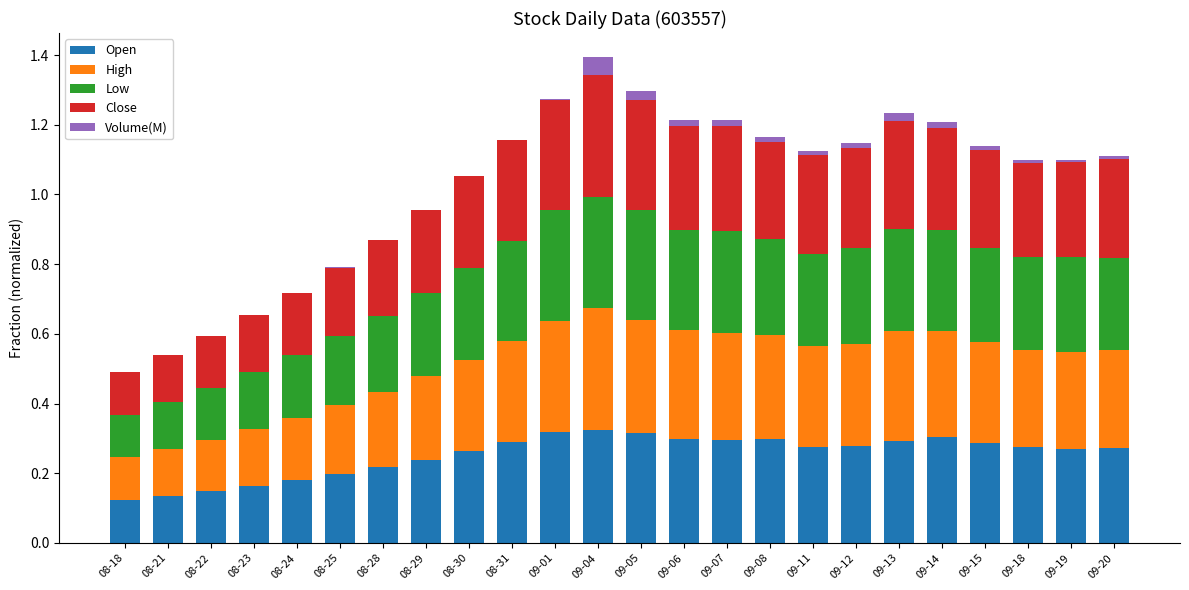

Is it true that Open equals 0.2 at 08-25?

True